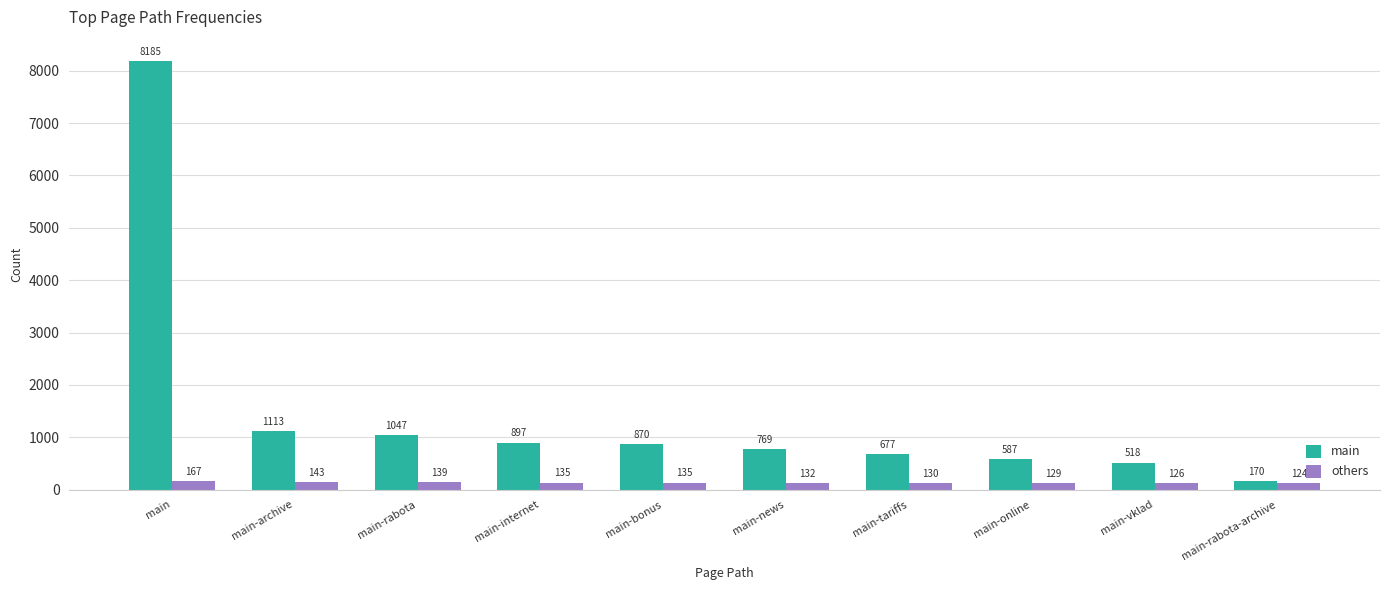

Count the number of data series in this chart.

2